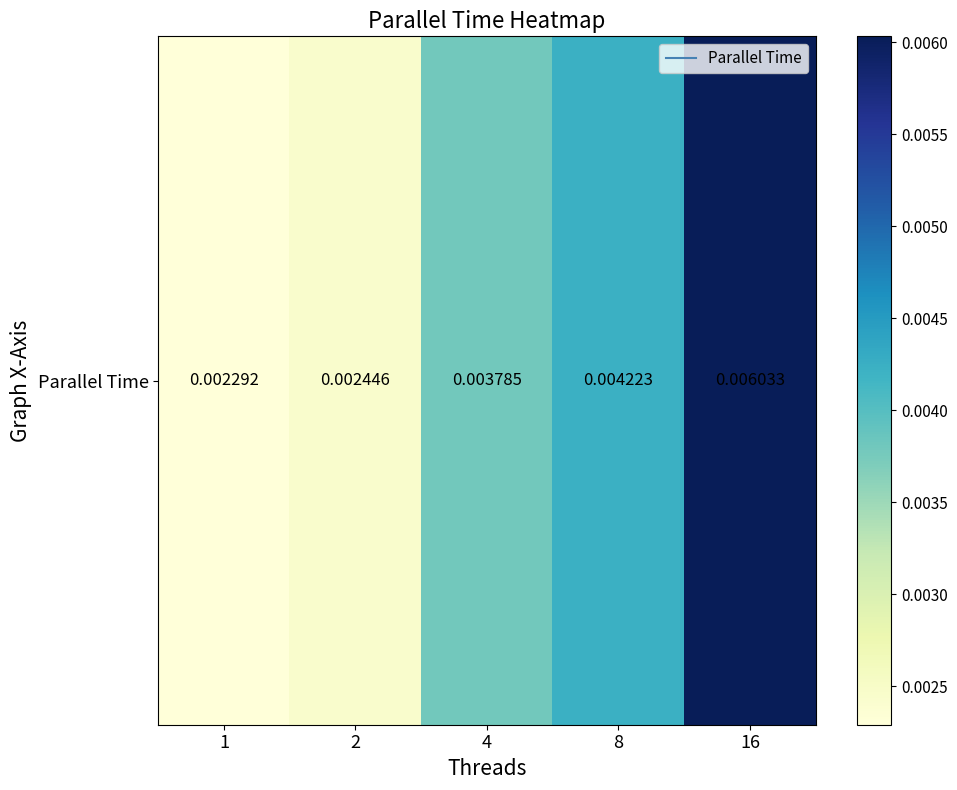

Which label corresponds to the largest value in the chart?

16